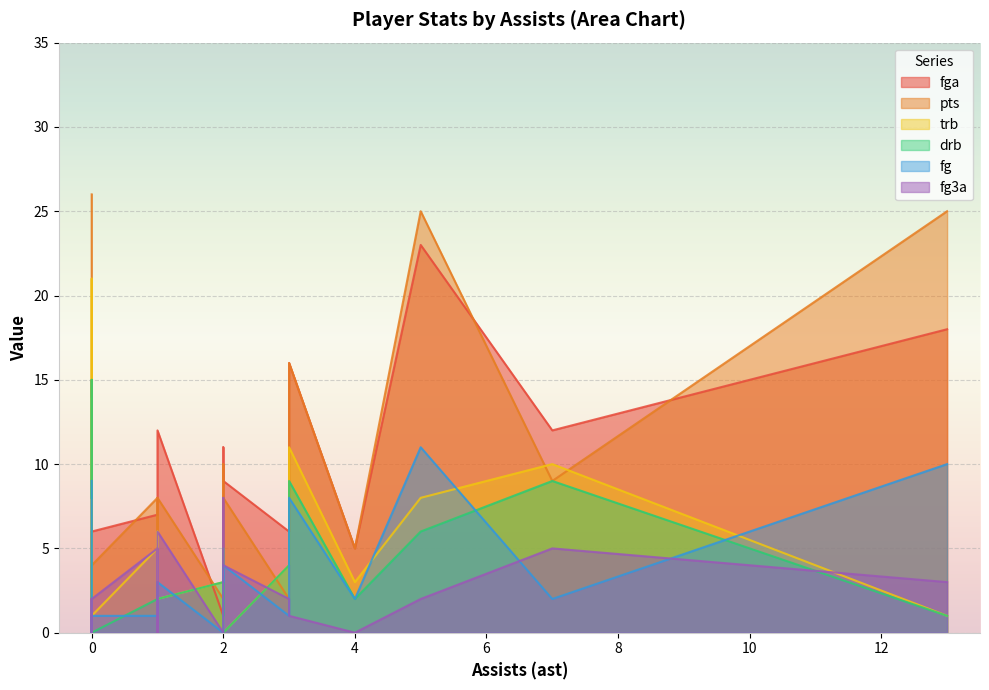

Reading right to left, transcribe all the data shown in this chart.

fga: 0=1	0=6	4=5	2=9	1=7	3=6	3=16	7=12	1=7	5=23	0=0	0=4	2=1	1=12	13=18	2=11	2=8	0=15	0=14
pts: 0=0	0=4	4=5	2=8	1=6	3=2	3=16	7=9	1=8	5=25	0=1	0=2	2=2	1=8	13=25	2=9	2=10	0=11	0=26
trb: 0=2	0=1	4=3	2=0	1=6	3=4	3=11	7=10	1=5	5=8	0=0	0=6	2=3	1=2	13=1	2=5	2=3	0=21	0=8
drb: 0=1	0=0	4=2	2=0	1=3	3=4	3=9	7=9	1=2	5=6	0=0	0=5	2=3	1=2	13=1	2=5	2=1	0=15	0=8
fg: 0=0	0=1	4=2	2=4	1=3	3=1	3=8	7=2	1=1	5=11	0=0	0=1	2=0	1=3	13=10	2=3	2=4	0=5	0=9
fg3a: 0=0	0=2	4=0	2=4	1=0	3=2	3=1	7=5	1=5	5=2	0=0	0=2	2=0	1=6	13=3	2=6	2=8	0=0	0=2